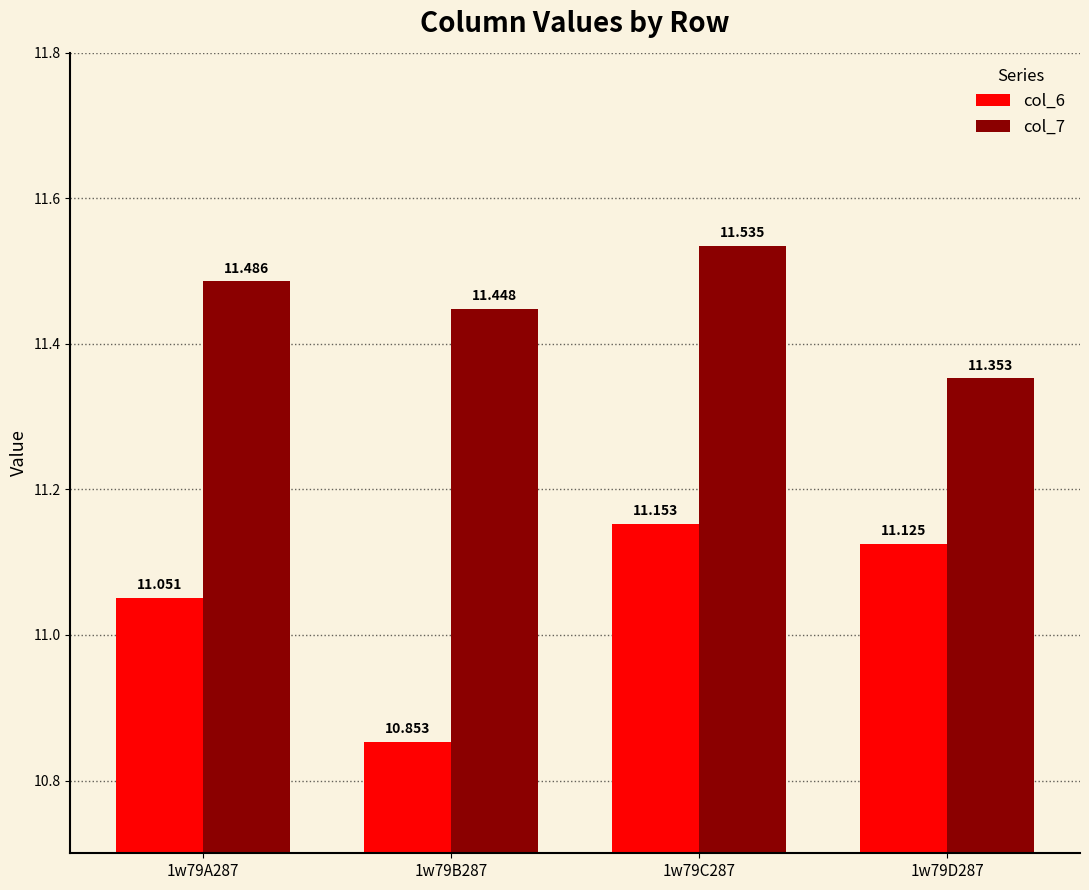

What is the label of the 2nd bar from the right?

1w79C287